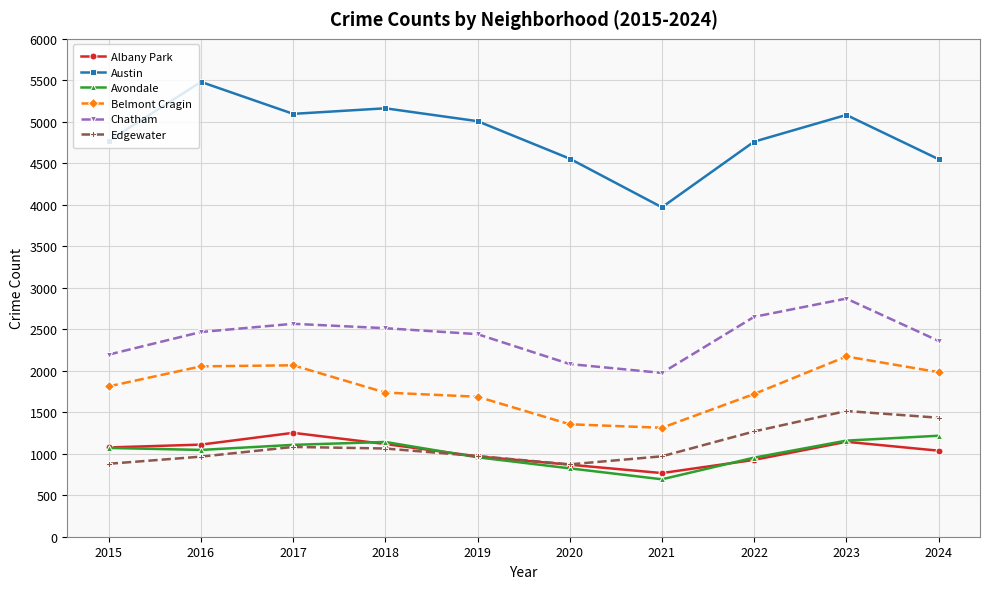

How many lines are shown in the chart?

6